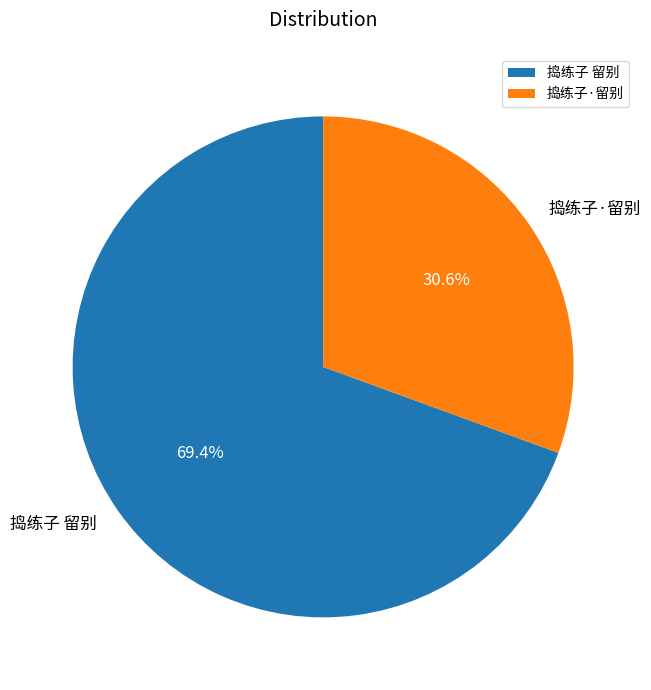

To the nearest percent, what is the average slice percentage?

50%